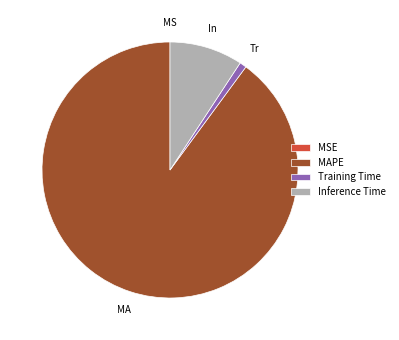

Which slice is the largest?

MAPE